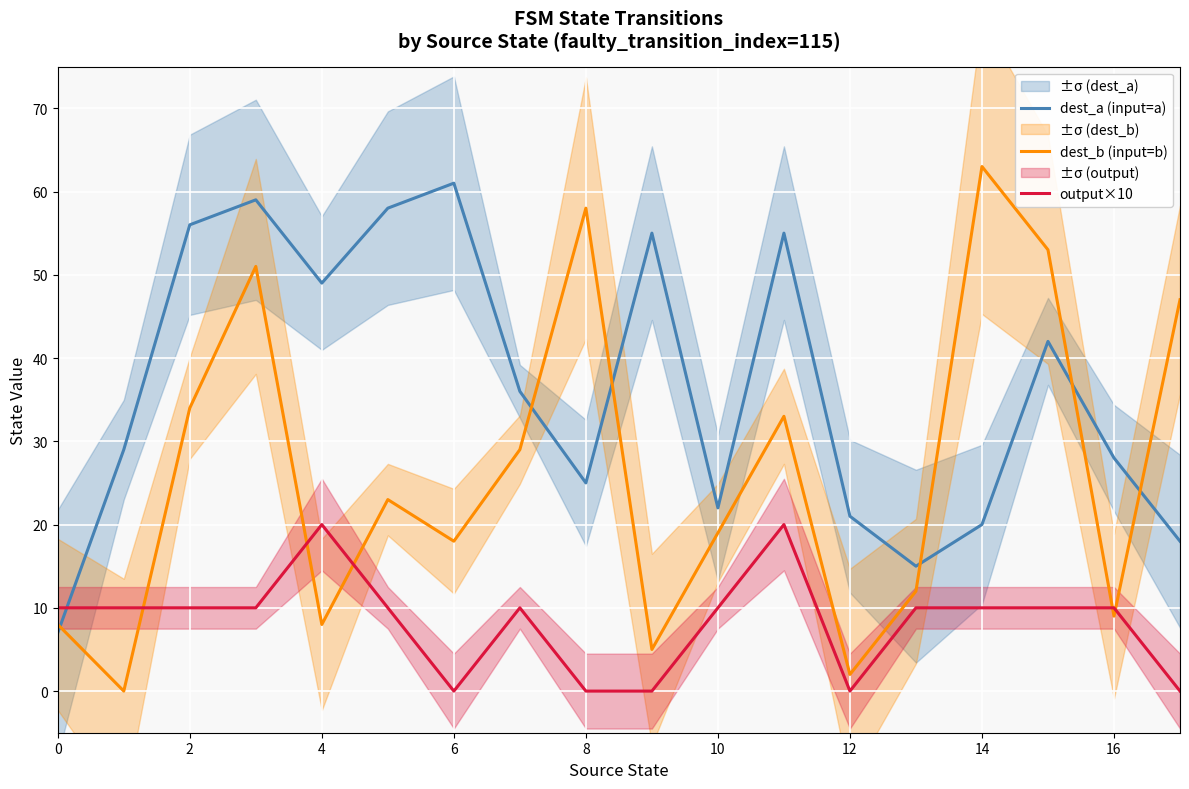

Rank the series by their maximum value, from highest to lowest.

dest_b (input=b), dest_a (input=a), output×10